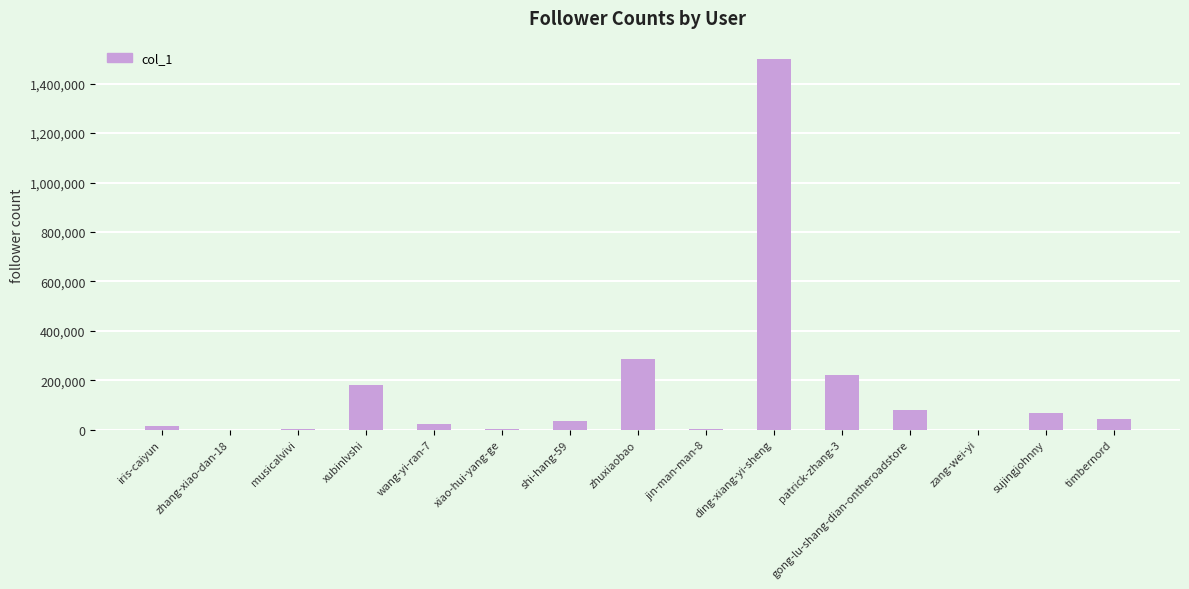

What is the maximum value shown in the chart?

1499067